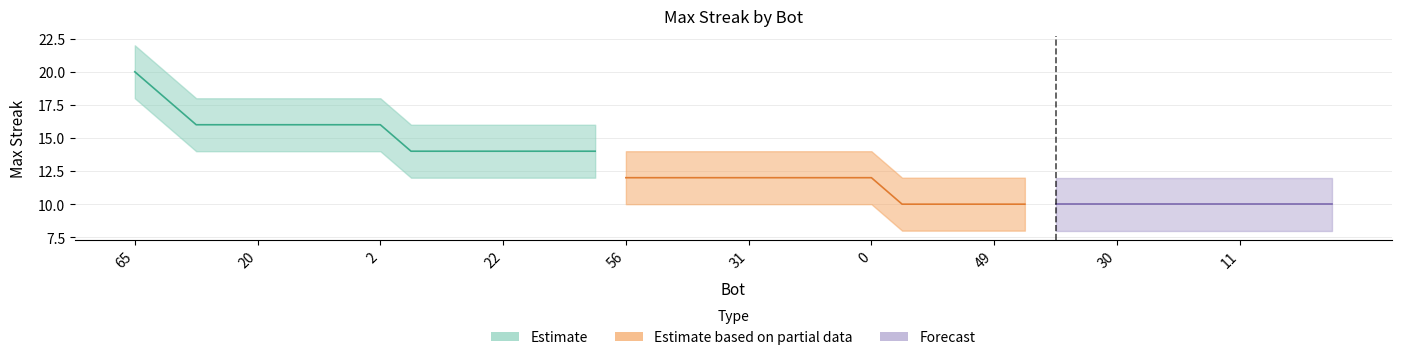

What is the greatest value displayed?

22